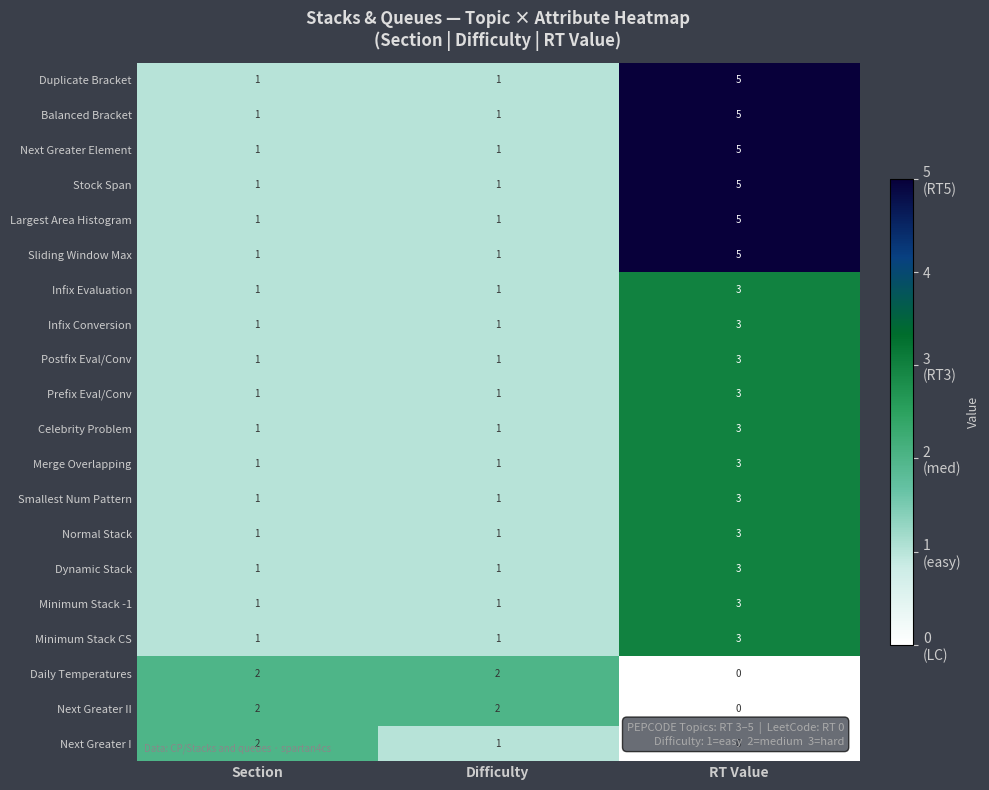

The Smallest Num Pattern series shows 0 at Section. True or false?

False